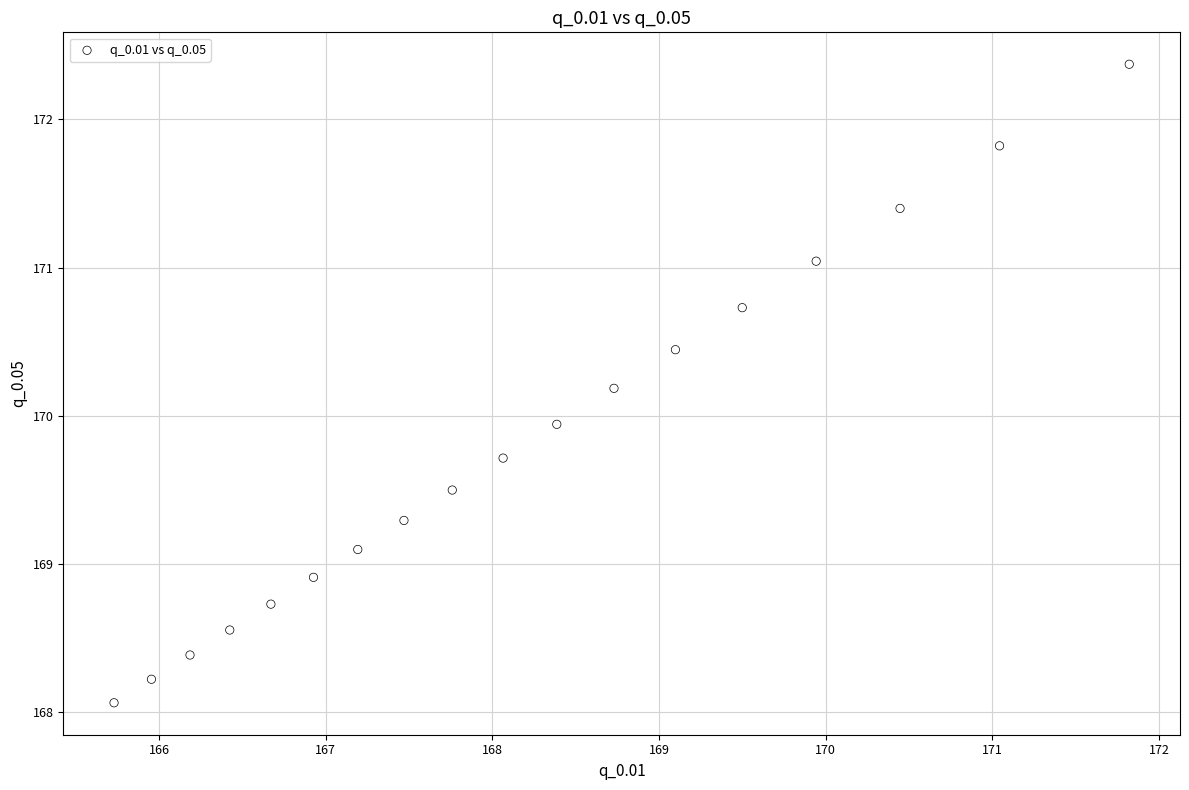

What is the range of Y values (max minus min)?

4.3